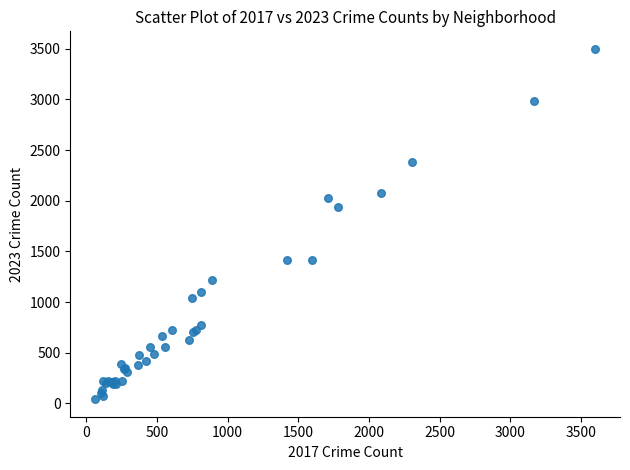

What Y value in the scatter plot is closest to 1770?

1942